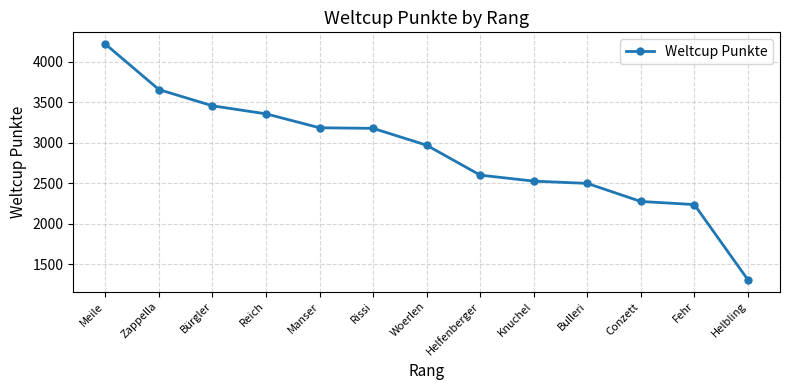

Is it true that the value at Knuchel is 1126?

False